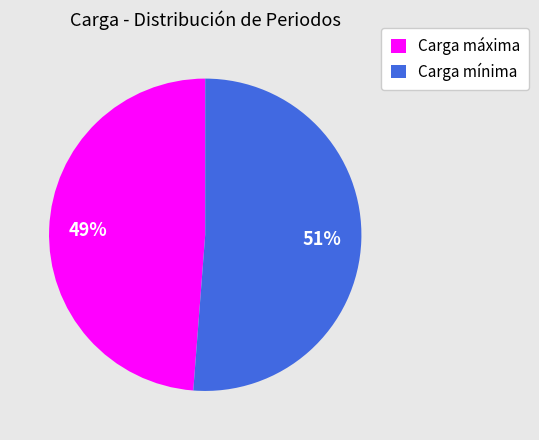

How many slices are in this pie chart?

2